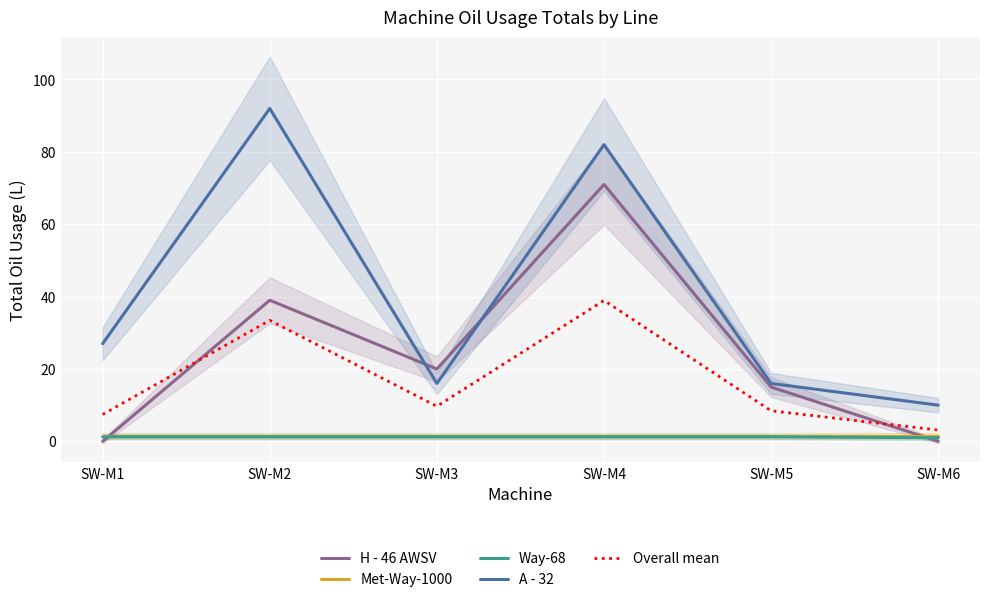

What is the difference between the highest and lowest values at SW-M2?

90.8